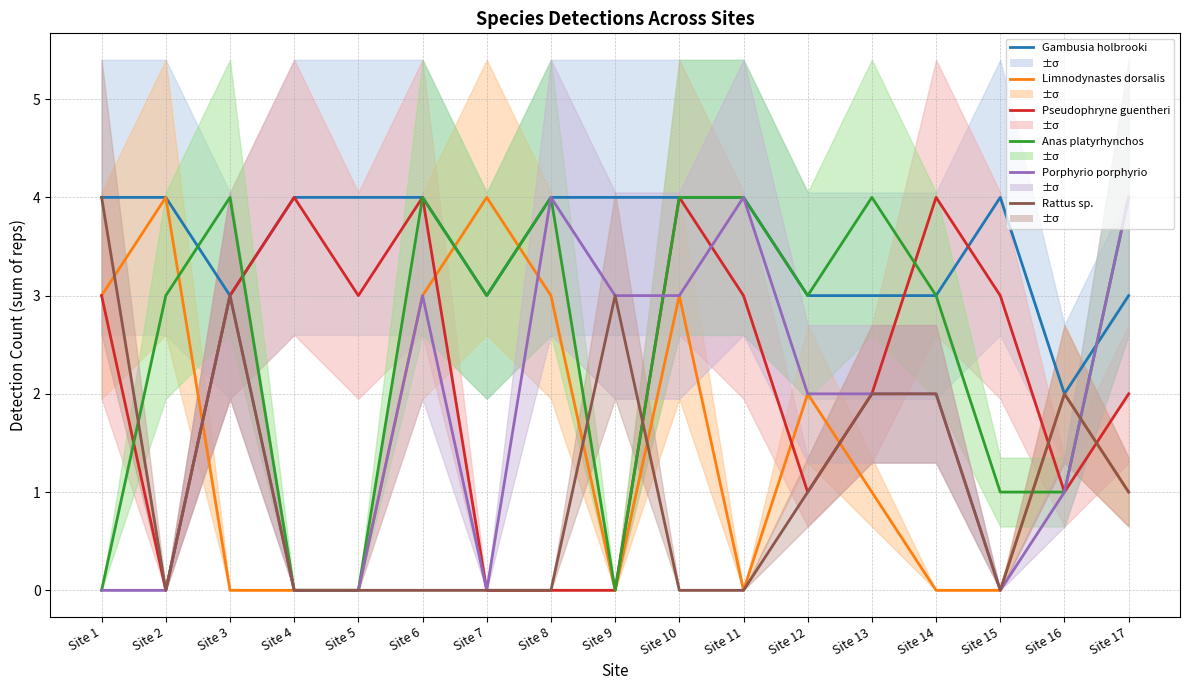

Reading left to right, transcribe all the data shown in this chart.

Gambusia holbrooki: Site 1=4	Site 2=4	Site 3=3	Site 4=4	Site 5=4	Site 6=4	Site 7=3	Site 8=4	Site 9=4	Site 10=4	Site 11=4	Site 12=3	Site 13=3	Site 14=3	Site 15=4	Site 16=2	Site 17=3
Limnodynastes dorsalis: Site 1=3	Site 2=4	Site 3=0	Site 4=0	Site 5=0	Site 6=3	Site 7=4	Site 8=3	Site 9=0	Site 10=3	Site 11=0	Site 12=2	Site 13=1	Site 14=0	Site 15=0	Site 16=2	Site 17=1
Pseudophryne guentheri: Site 1=3	Site 2=0	Site 3=3	Site 4=4	Site 5=3	Site 6=4	Site 7=0	Site 8=0	Site 9=0	Site 10=4	Site 11=3	Site 12=1	Site 13=2	Site 14=4	Site 15=3	Site 16=1	Site 17=2
Anas platyrhynchos: Site 1=0	Site 2=3	Site 3=4	Site 4=0	Site 5=0	Site 6=4	Site 7=3	Site 8=4	Site 9=0	Site 10=4	Site 11=4	Site 12=3	Site 13=4	Site 14=3	Site 15=1	Site 16=1	Site 17=4
Porphyrio porphyrio: Site 1=0	Site 2=0	Site 3=3	Site 4=0	Site 5=0	Site 6=3	Site 7=0	Site 8=4	Site 9=3	Site 10=3	Site 11=4	Site 12=2	Site 13=2	Site 14=2	Site 15=0	Site 16=1	Site 17=4
Rattus sp.: Site 1=4	Site 2=0	Site 3=3	Site 4=0	Site 5=0	Site 6=0	Site 7=0	Site 8=0	Site 9=3	Site 10=0	Site 11=0	Site 12=1	Site 13=2	Site 14=2	Site 15=0	Site 16=2	Site 17=1